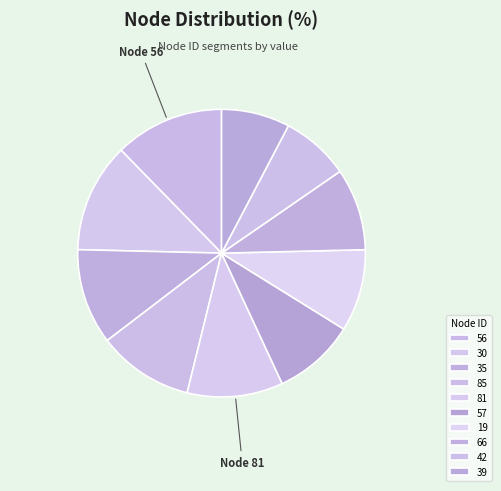

True or false: 30 accounts for 12% of the total.

True